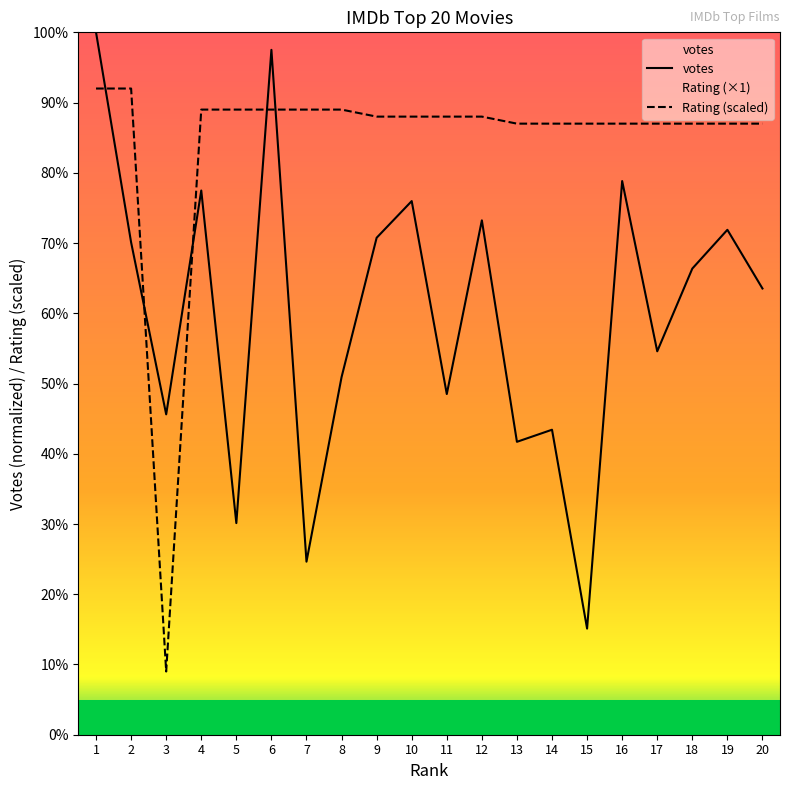

Which series ends up on top after the final intersection of votes and Rating?

Rating